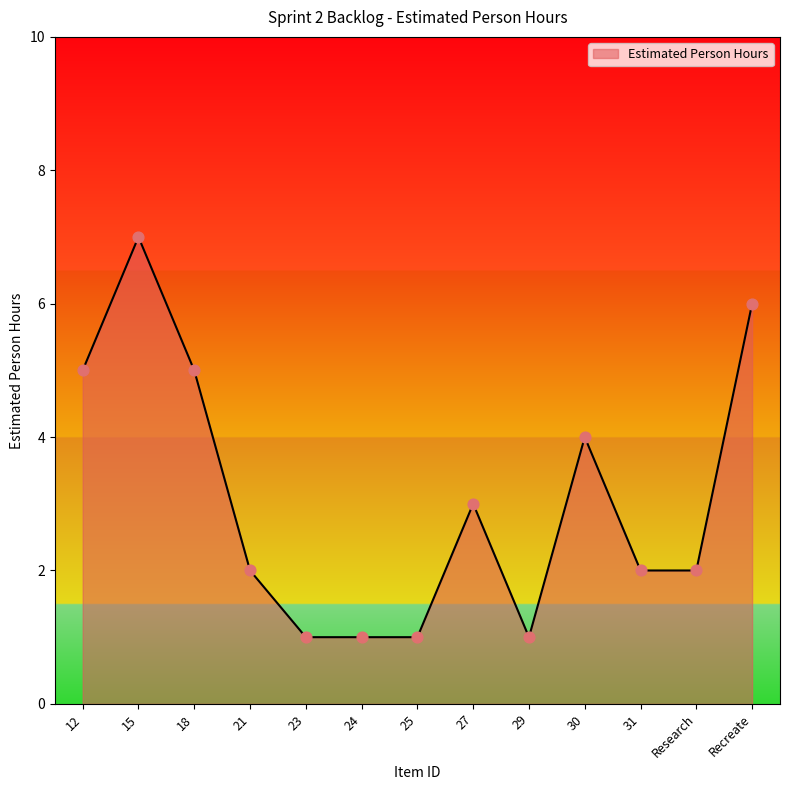

What is the change in value from 25 to 27?

+2